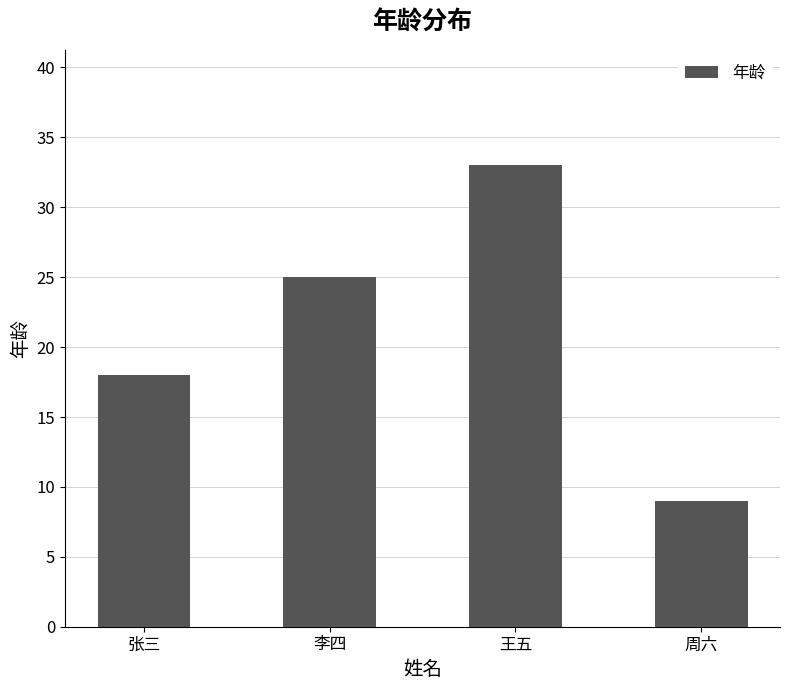

Between 王五 and 张三, which is larger?

王五